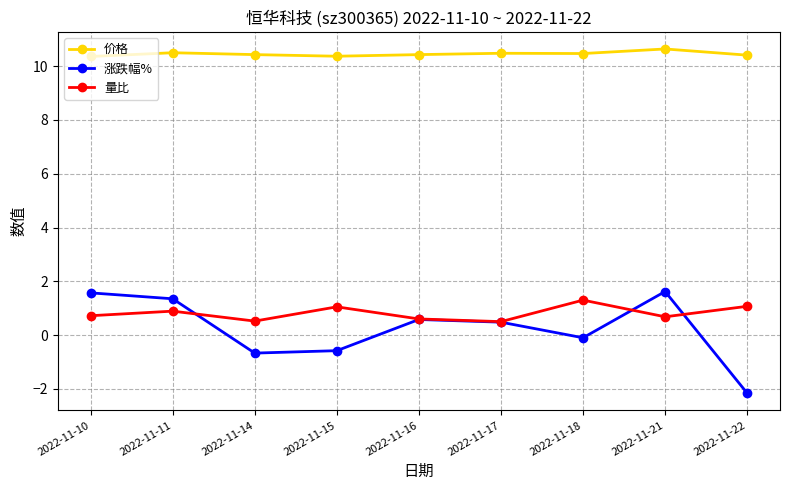

What is the smallest value displayed?

-2.2